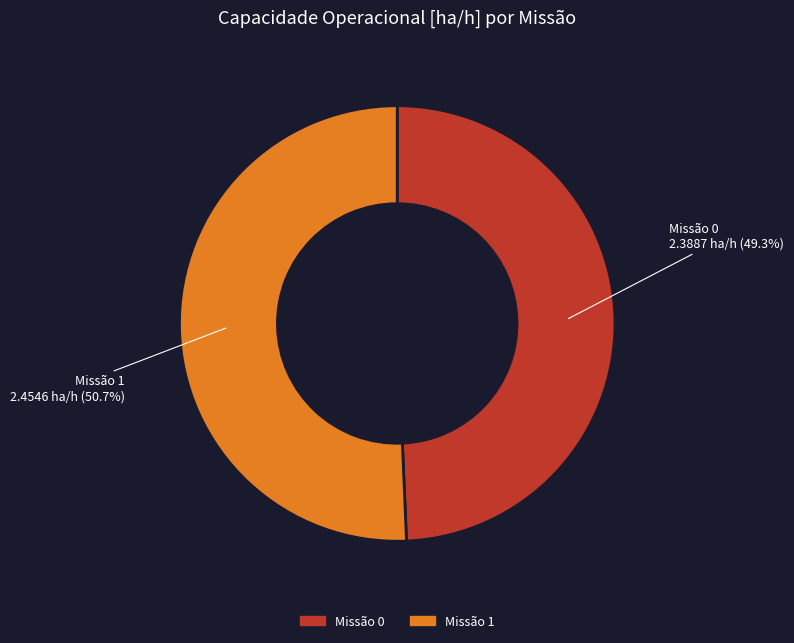

Is there any slice that represents more than half of the pie?

Yes